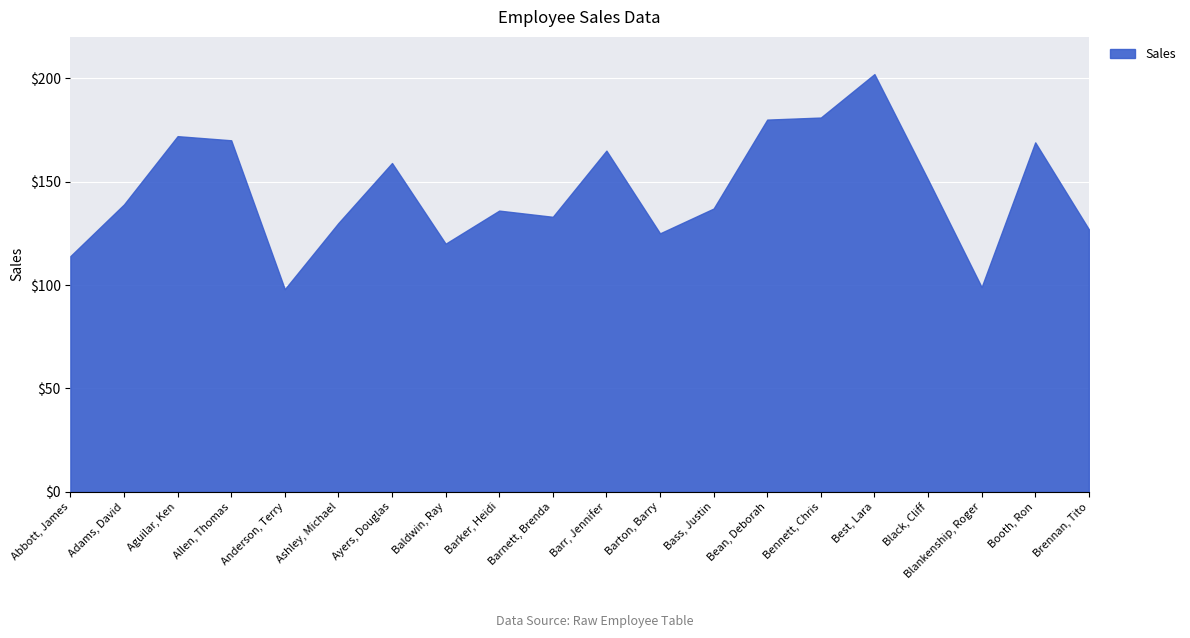

Does the chart display data point markers on the line(s)?

No